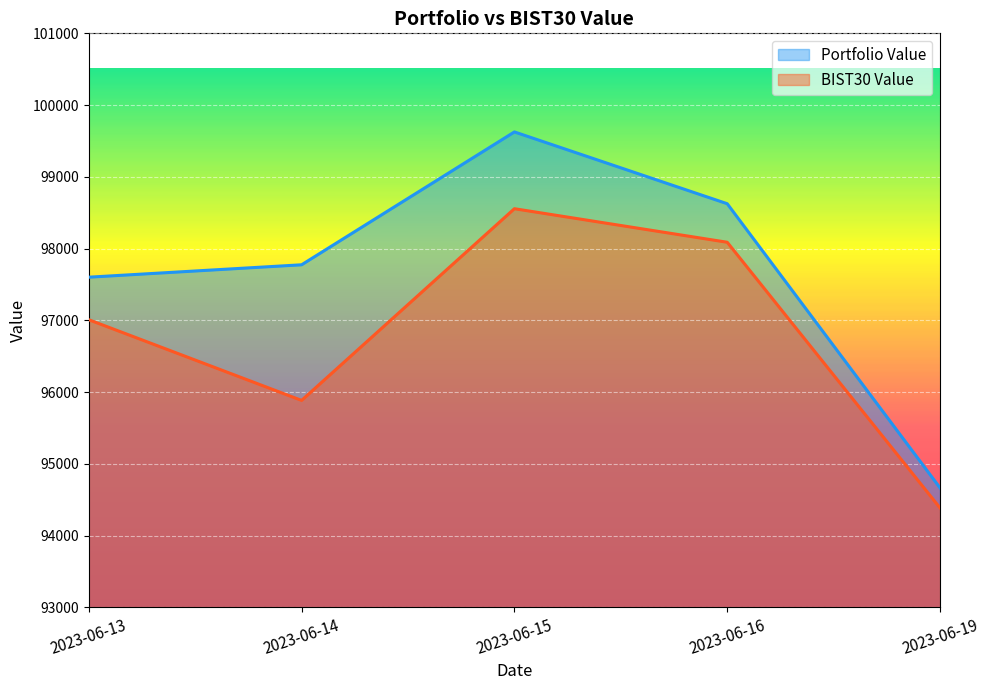

At 2023-06-19, list the series in order from smallest to largest.

BIST30 Value, Portfolio Value